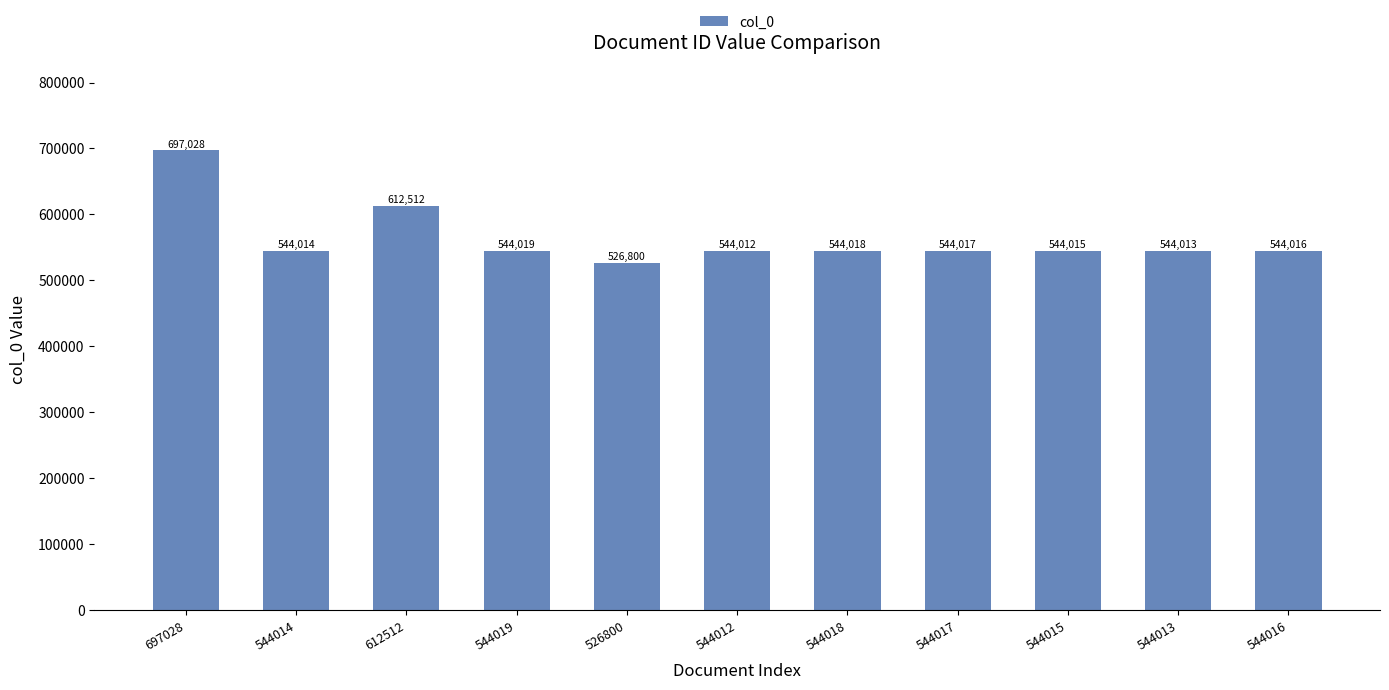

Does the chart contain any negative values?

No